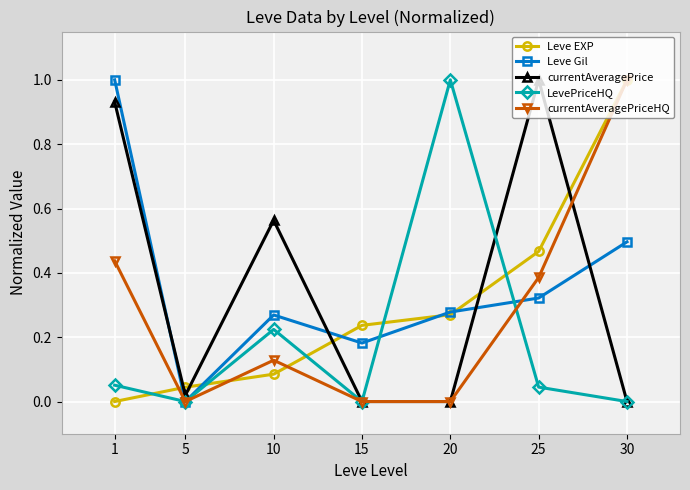

Count the number of categories in the chart.

7